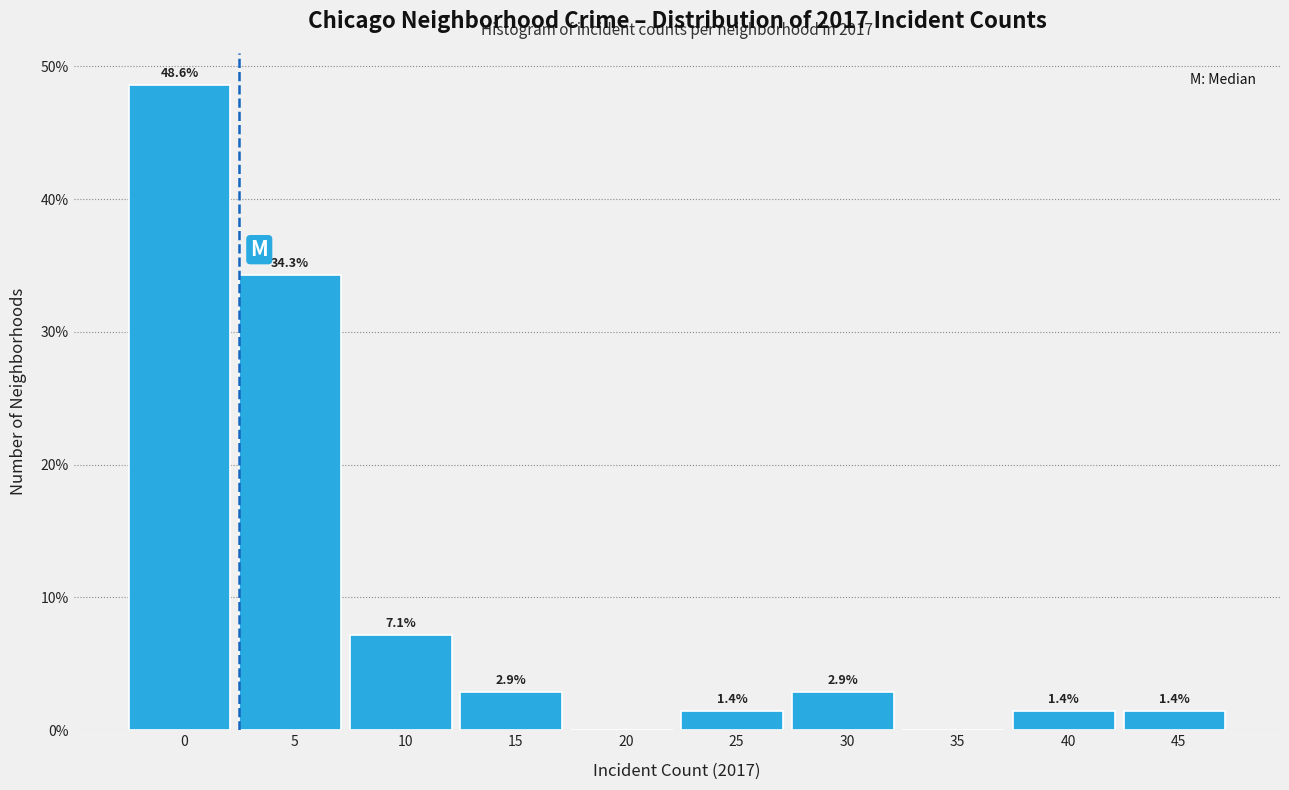

Reading left to right, transcribe all the data shown in this chart.

0=48.6	5=34.3	10=7.1	15=2.9	20=0.0	25=1.4	30=2.9	35=0.0	40=1.4	45=1.4